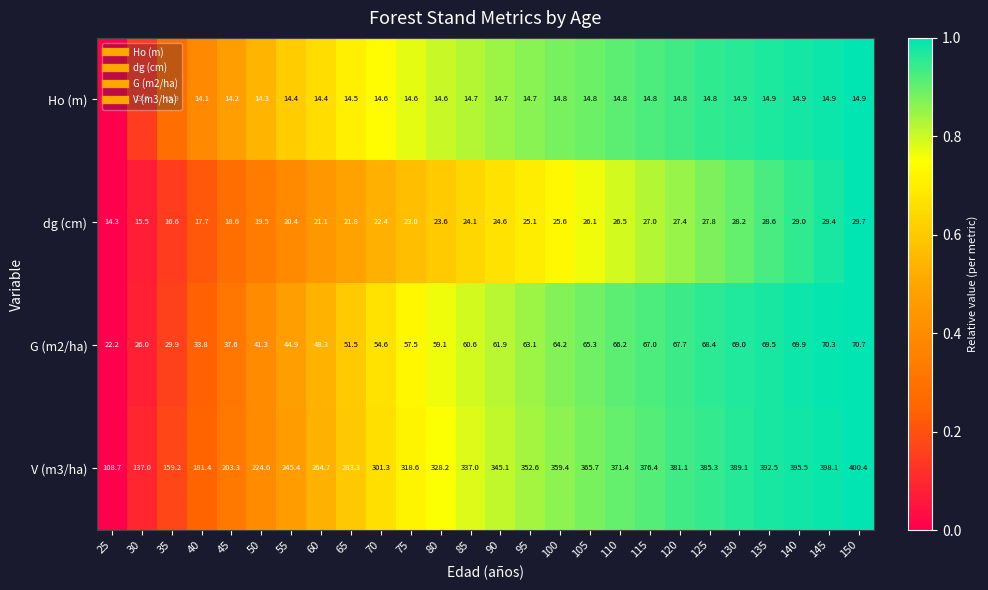

At 100, list the series in order from largest to smallest.

V (m3/ha), G (m2/ha), dg (cm), Ho (m)